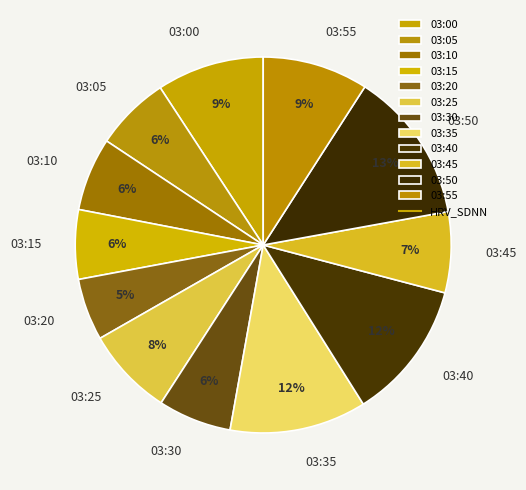

To the nearest percent, what is the combined percentage of 03:40 and 03:05?

18%